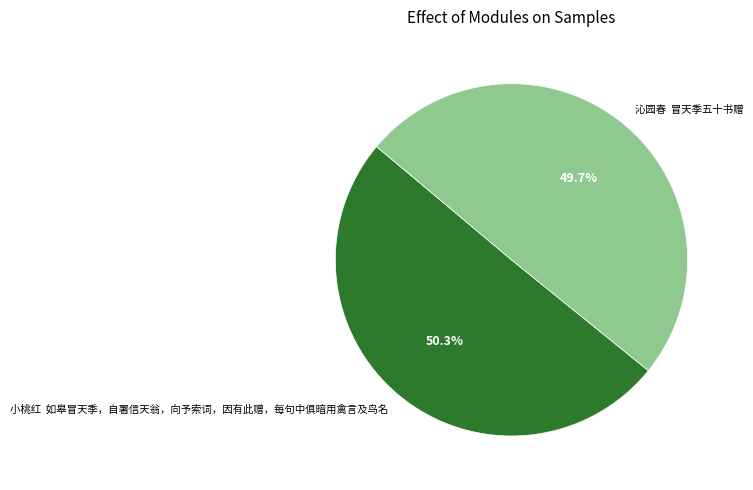

Rank the categories by value from highest to lowest.

小桃红 如皋冒天季，自署信天翁，向予索词，因有此赠，每句中俱暗用禽言及鸟名, 沁园春 冒天季五十书赠